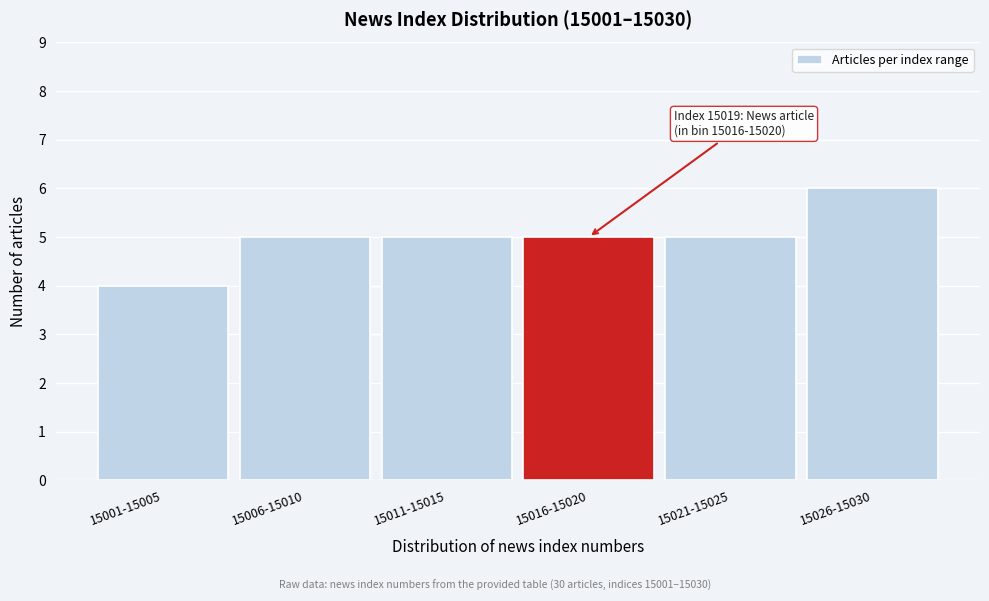

Reading right to left, extract all data points from this chart.

15026-15030=6	15021-15025=5	15016-15020=5	15011-15015=5	15006-15010=5	15001-15005=4